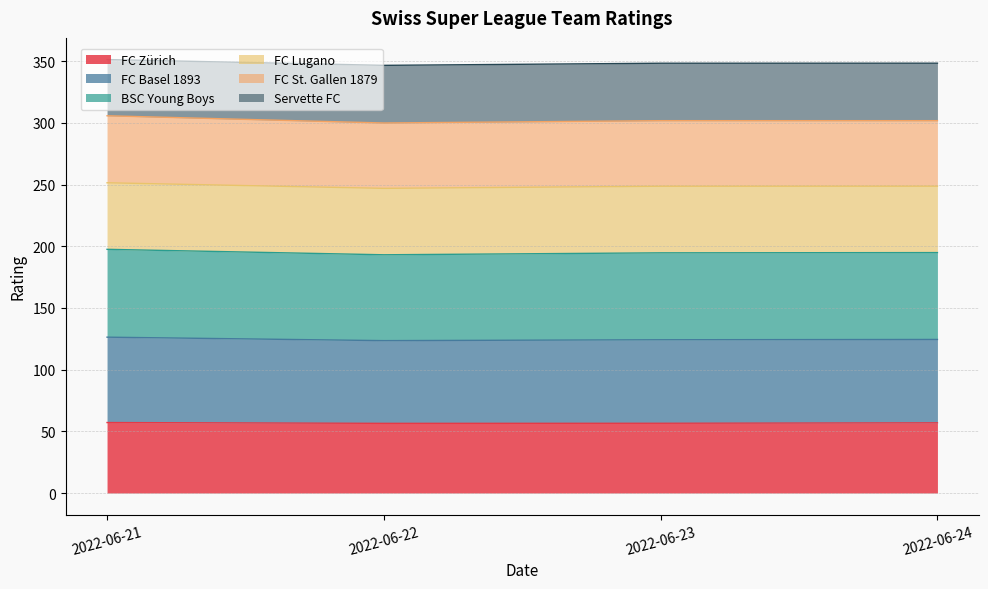

What is the maximum value for FC Zürich?

57.1